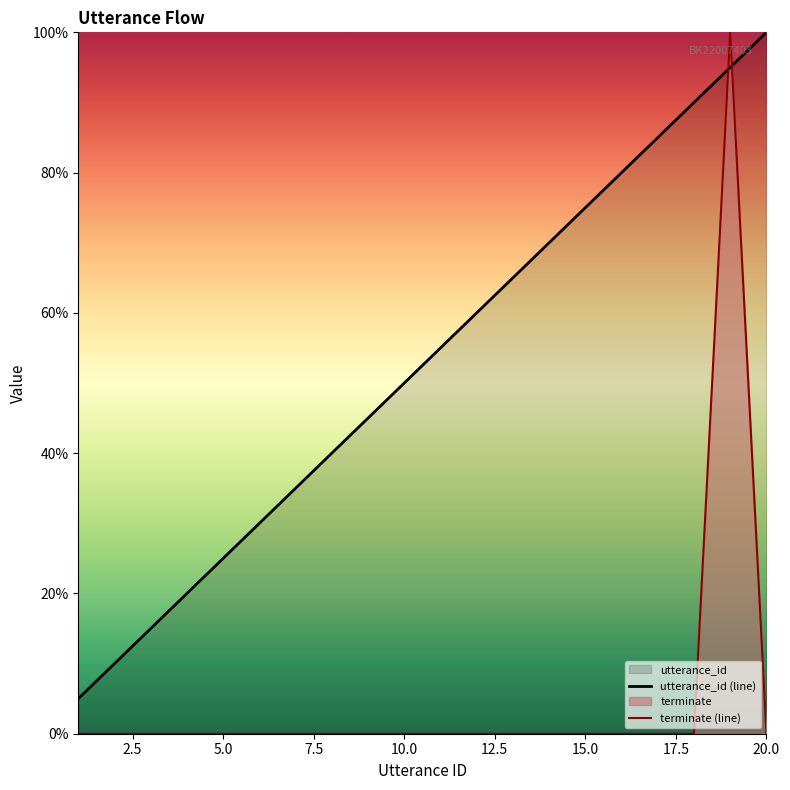

How many lines are shown in the chart?

2